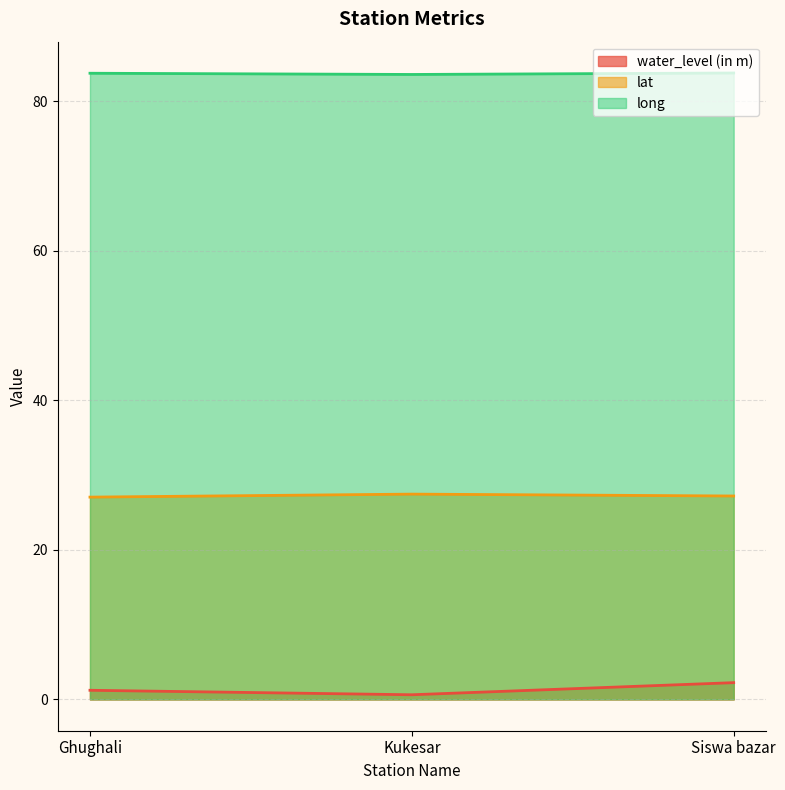

The long series shows 144.6 at Kukesar. True or false?

False